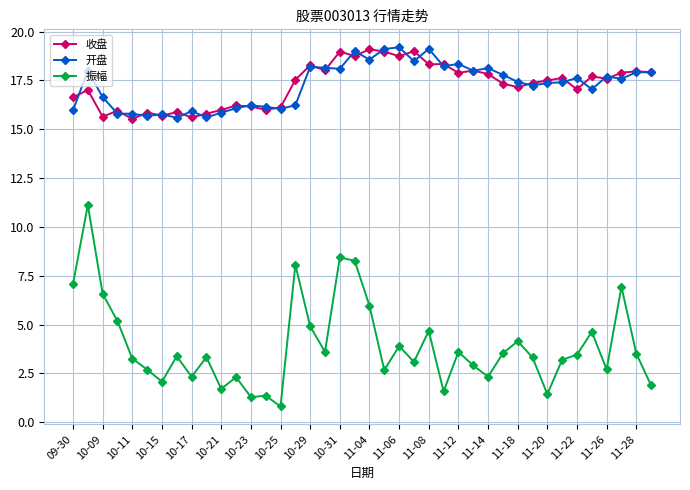

What is the value of the 振幅 point at the 25th from the left?

4.7